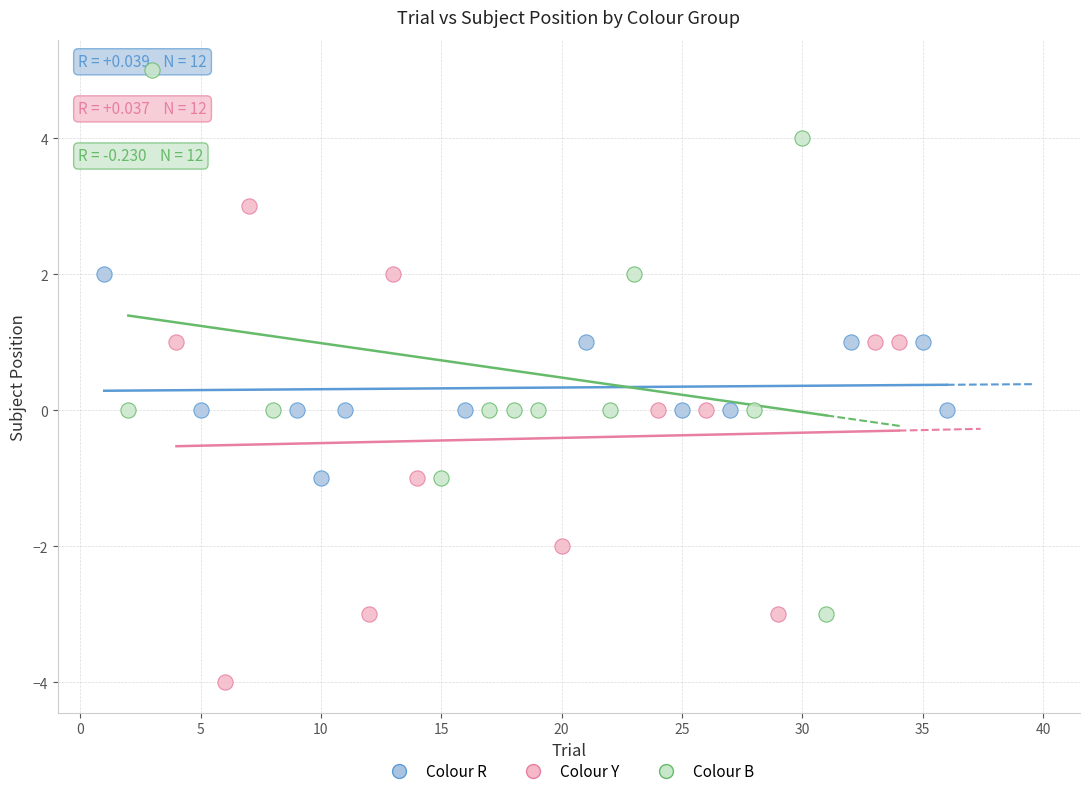

Which series reaches the minimum Y coordinate?

Colour Y